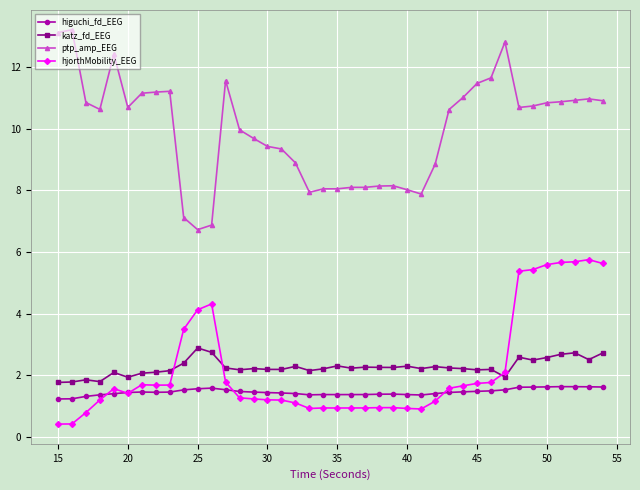

Which series has the largest total across all categories?

ptp_amp_EEG